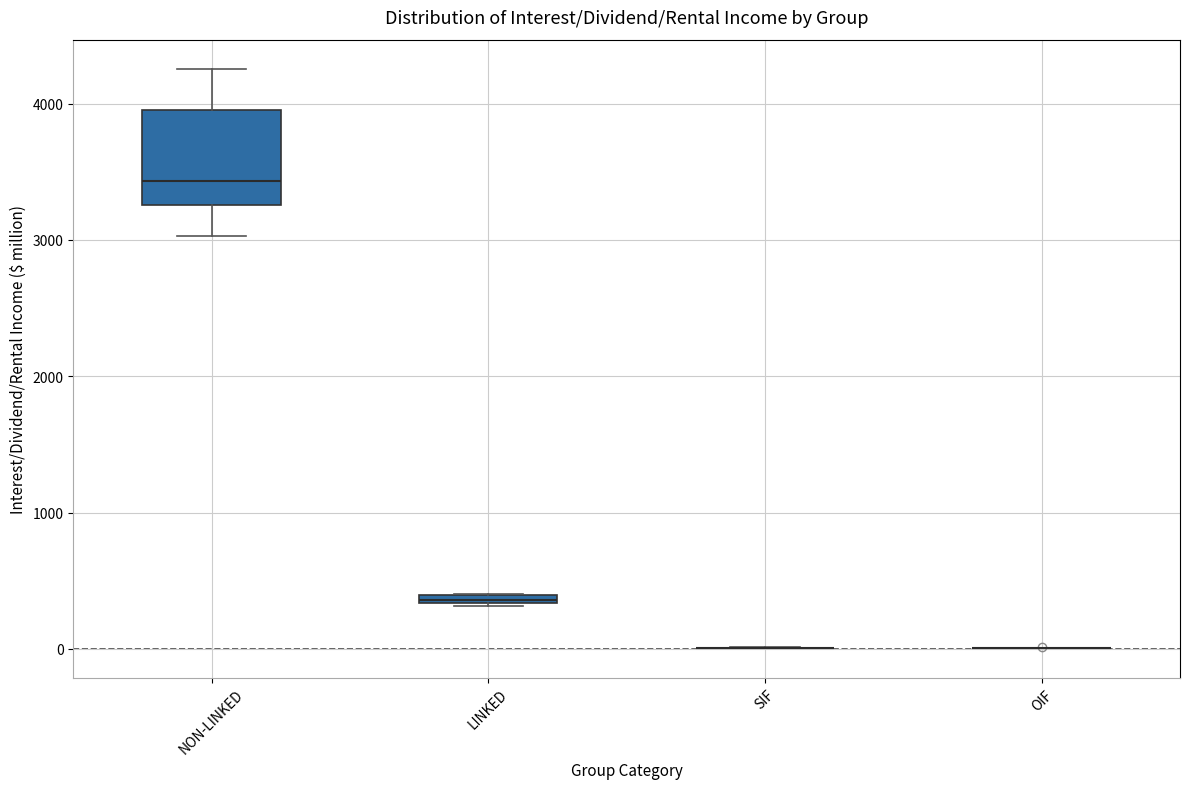

Where is the lower edge of the box for NON-LINKED on the y-axis? The values are not printed on the chart, so give them approximately, as read against the axis.

3300